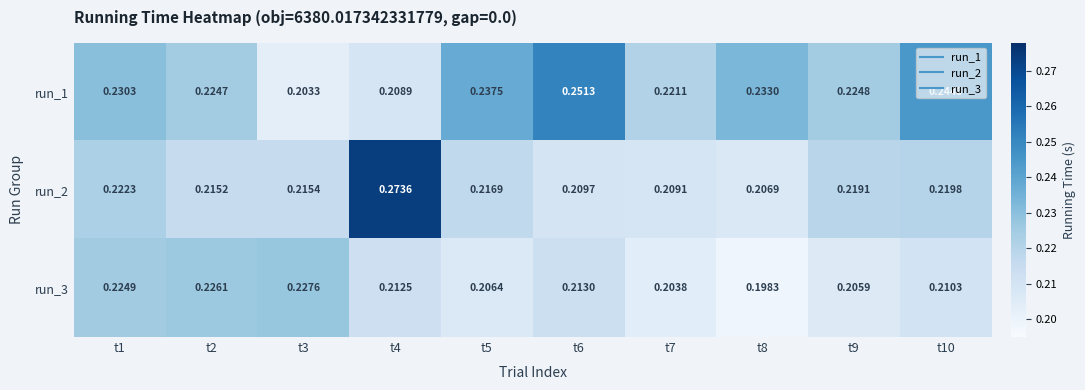

Is the value of run_2 at t2 greater than the value of run_3 at t6?

Yes